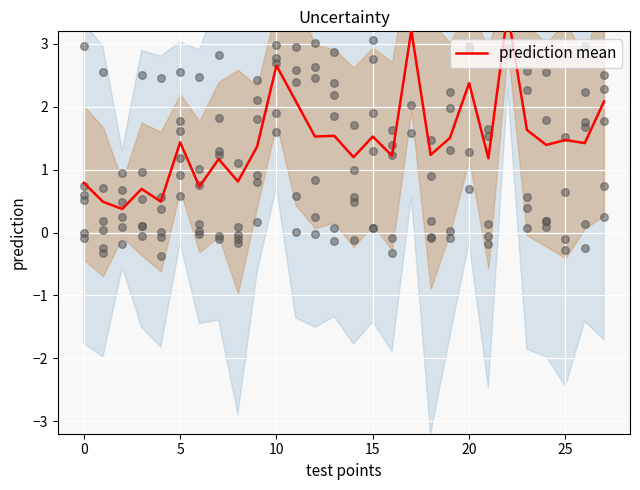

Between 12 and 24, which is larger?

12